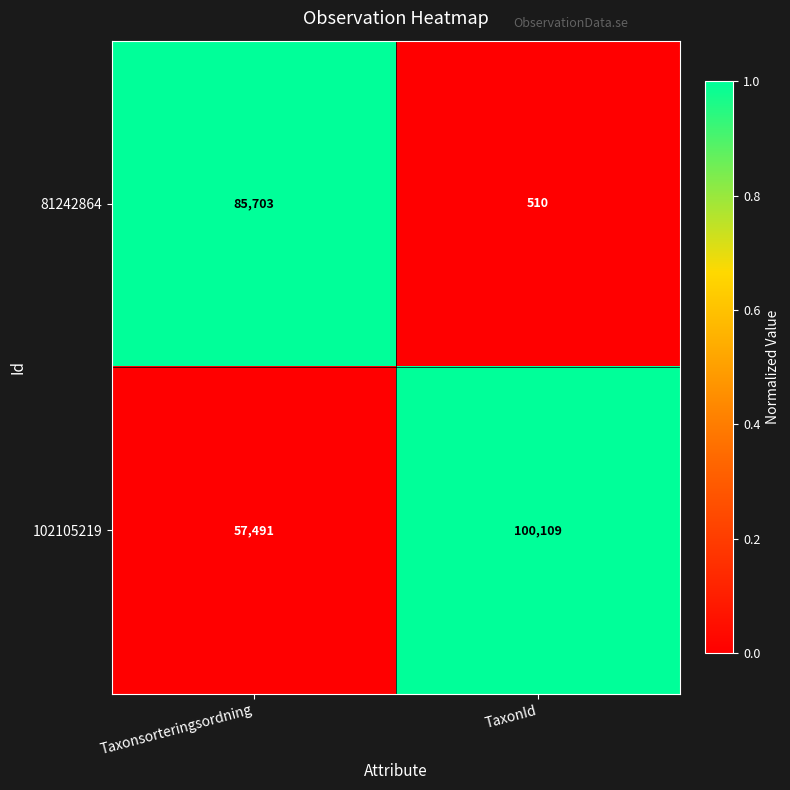

Which series has the largest total across all categories?

102105219